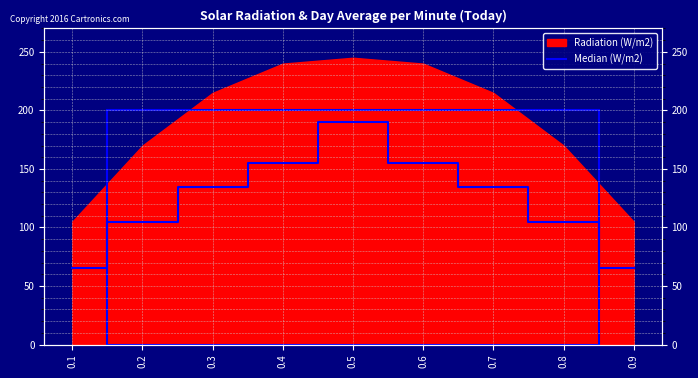

Reading left to right, transcribe all the data shown in this chart.

65	105	135	155	190	155	135	105	65